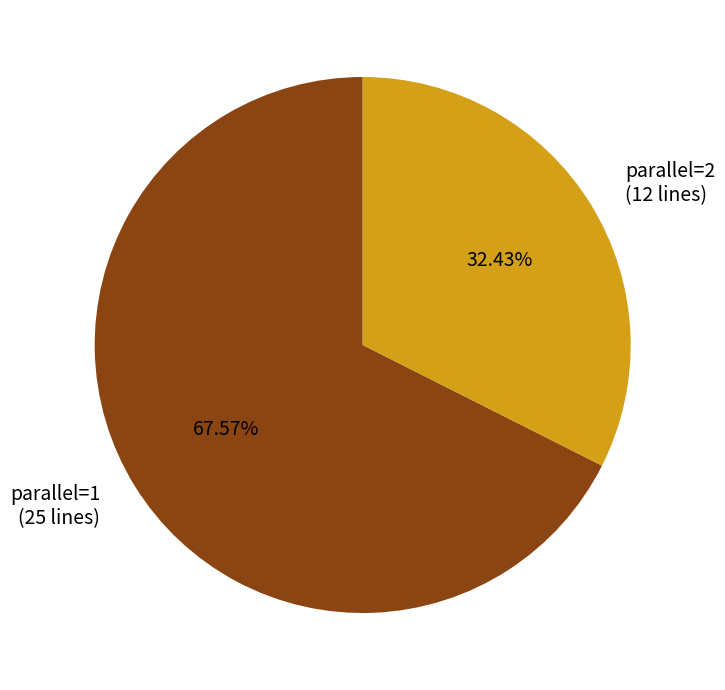

Which category accounts for the majority?

parallel=1 (25 lines)